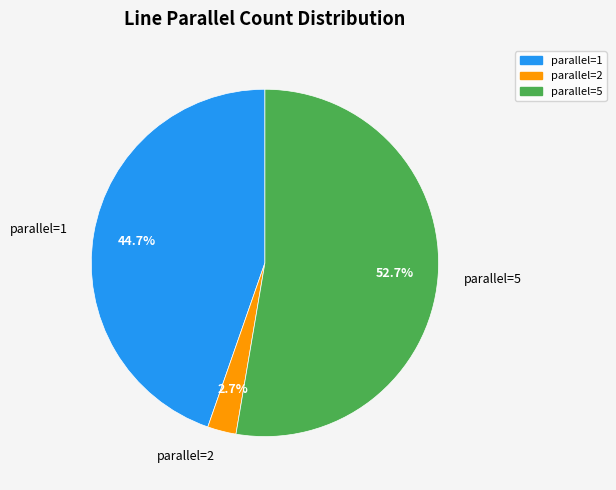

Does any single category account for the majority?

Yes